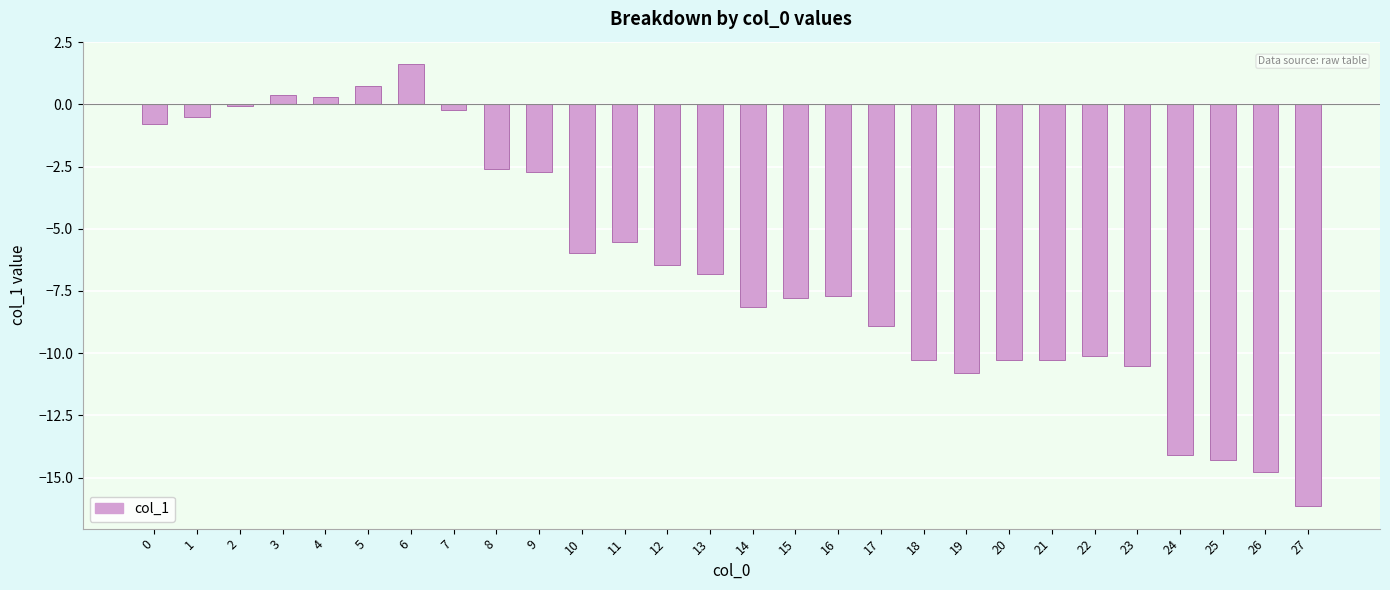

What is the sum of all values?

-182.7